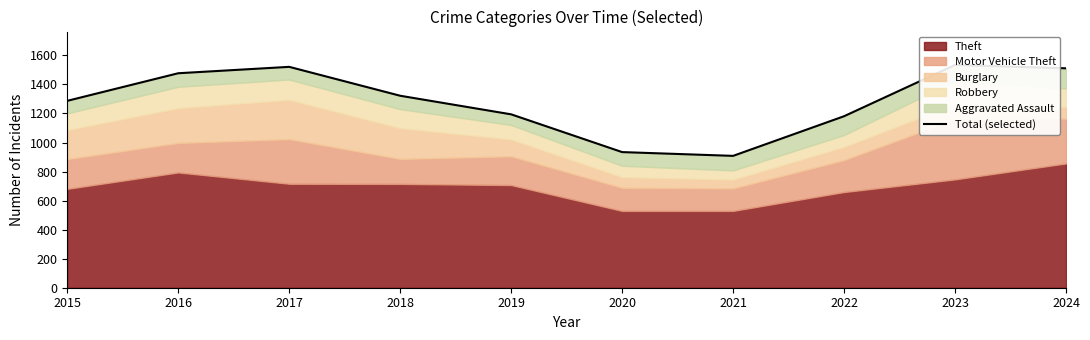

What is the difference between the maximum and minimum values?

626